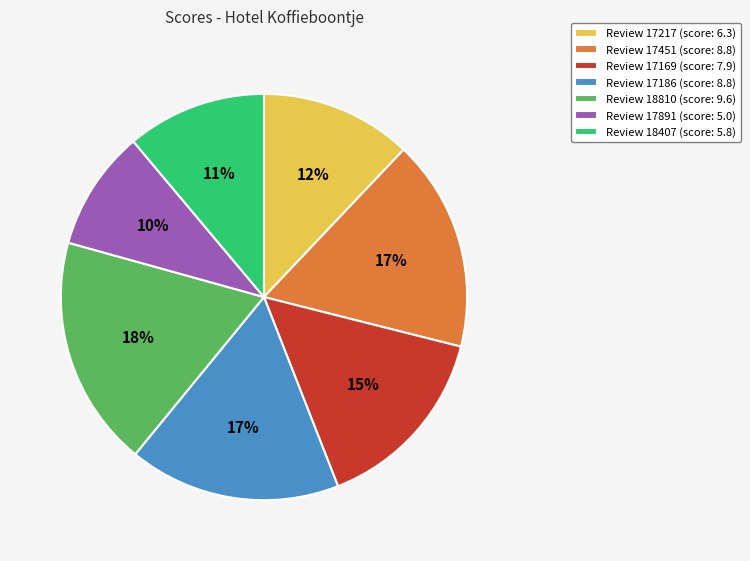

Which category has the biggest portion of the pie?

Review 18810 (score: 9.6)